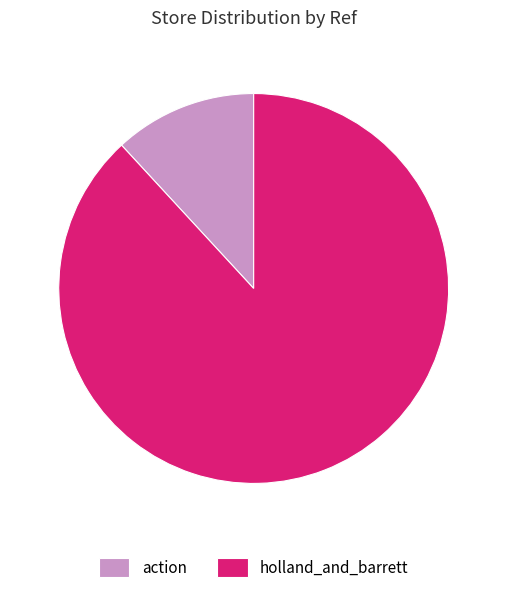

What is the ratio of the value at action to the value at holland_and_barrett?

0.1